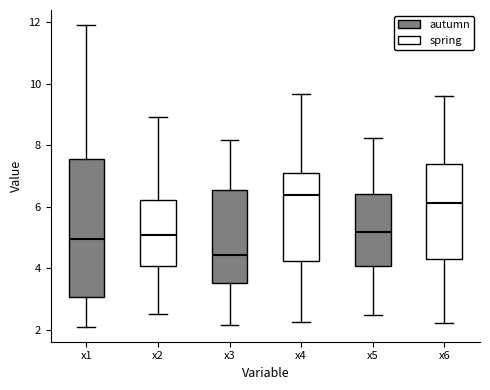

Reading left to right, transcribe this box plot: for each box, give where its median line is, the range the box spans, and where its two whiskers end, as read against the y-axis. The values are not printed on the chart, so give them approximately, as read against the axis.

x1: median 5.0, box 3.0 to 7.6, whiskers 2.2 to 12.0
x2: median 5.0, box 4.0 to 6.2, whiskers 2.6 to 9.0
x3: median 4.4, box 3.6 to 6.6, whiskers 2.2 to 8.2
x4: median 6.4, box 4.2 to 7.2, whiskers 2.2 to 9.6
x5: median 5.2, box 4.0 to 6.4, whiskers 2.4 to 8.2
x6: median 6.2, box 4.2 to 7.4, whiskers 2.2 to 9.6